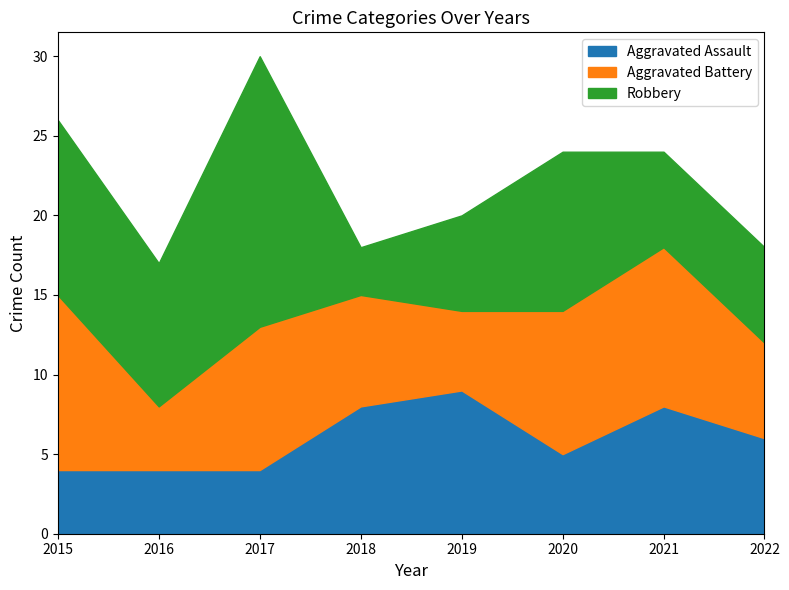

What is the difference between the second highest and second lowest values in the Robbery series?

5